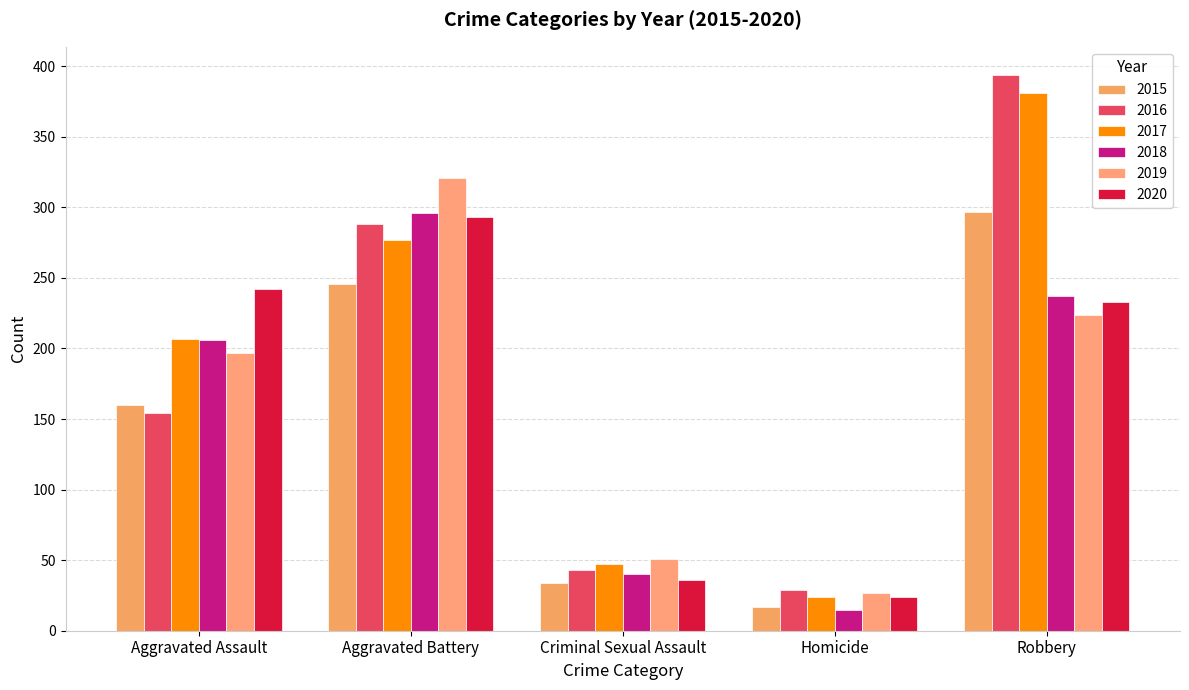

Rank the categories by 2019 value from lowest to highest.

Homicide, Criminal Sexual Assault, Aggravated Assault, Robbery, Aggravated Battery